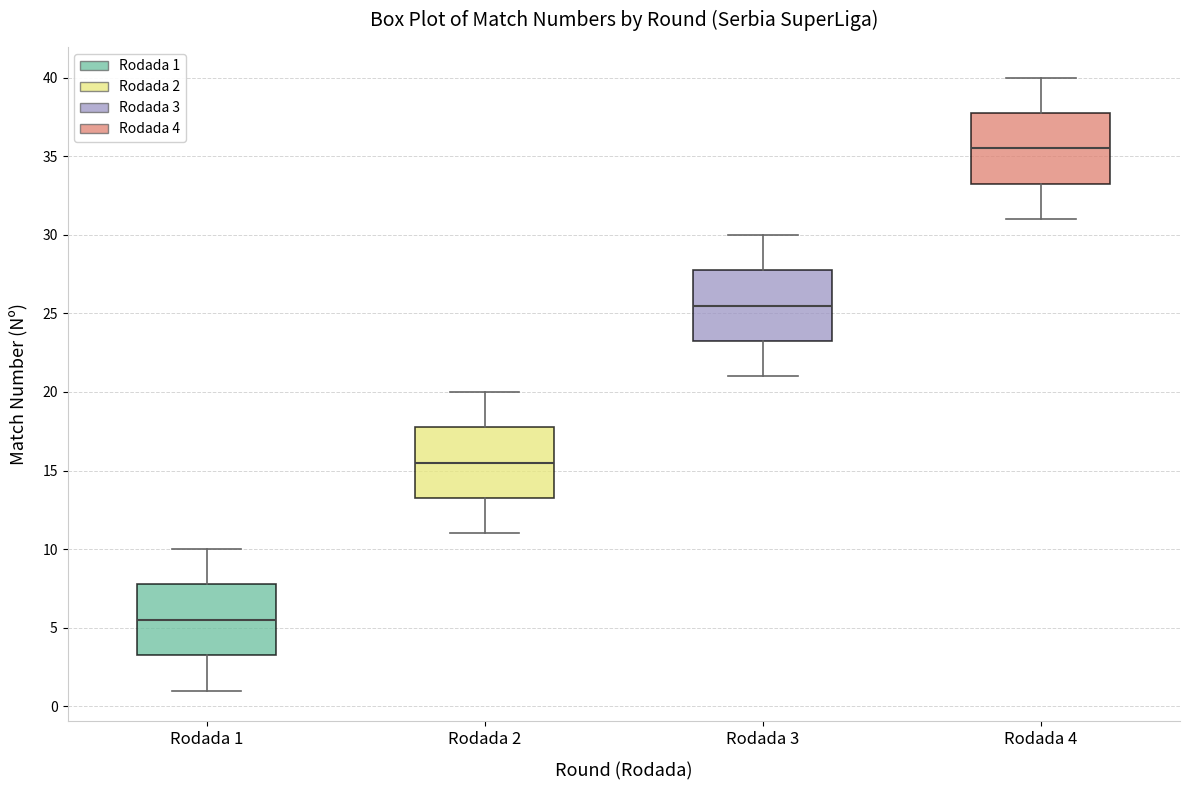

Reading left to right, transcribe this box plot: for each box, give where its median line is, the range the box spans, and where its two whiskers end, as read against the y-axis. The values are not printed on the chart, so give them approximately, as read against the axis.

Rodada 1: median 5.5, box 3.5 to 8.0, whiskers 1.0 to 10.0
Rodada 2: median 15.5, box 13.5 to 18.0, whiskers 11.0 to 20.0
Rodada 3: median 25.5, box 23.5 to 28.0, whiskers 21.0 to 30.0
Rodada 4: median 35.5, box 33.5 to 38.0, whiskers 31.0 to 40.0